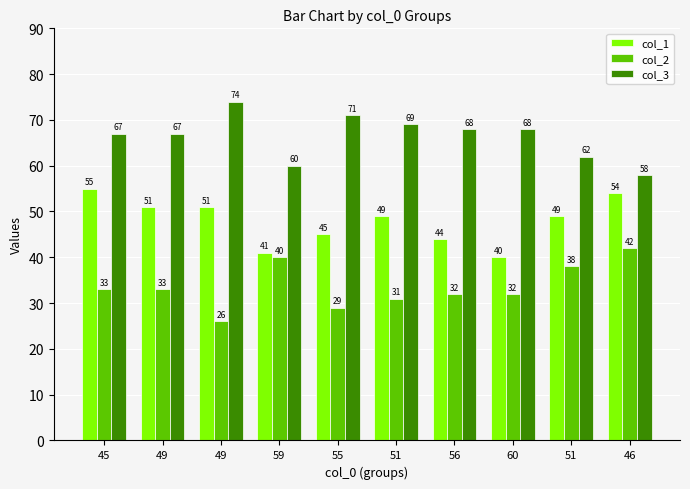

Count the number of categories in the chart.

10